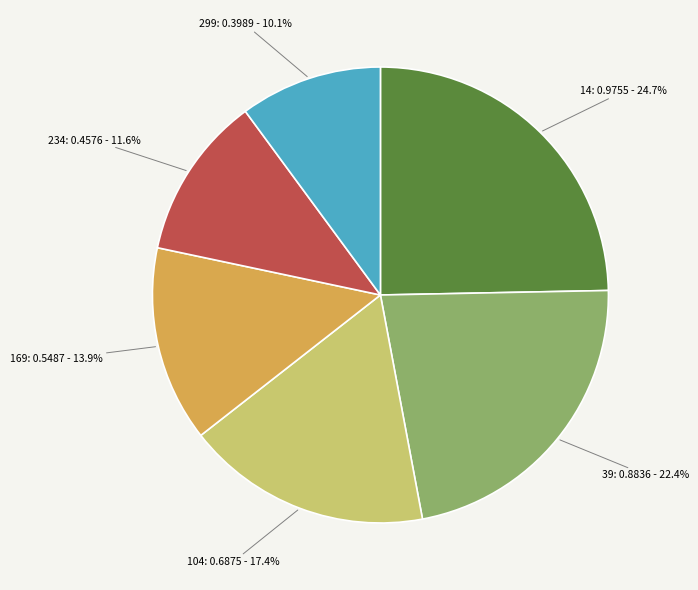

What percentage is the 104 slice, to the nearest percent?

17%